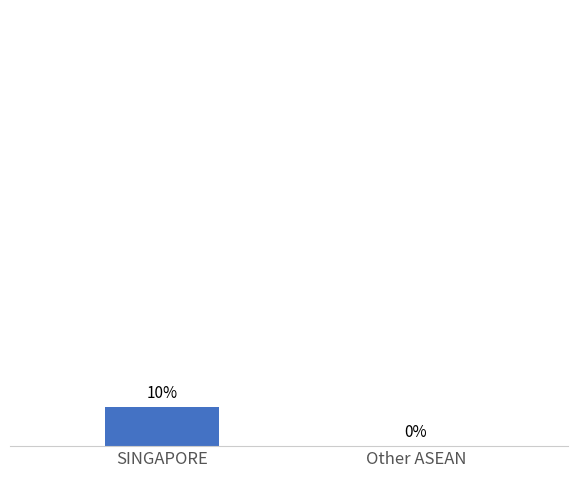

Between Other ASEAN and SINGAPORE, which is larger?

SINGAPORE